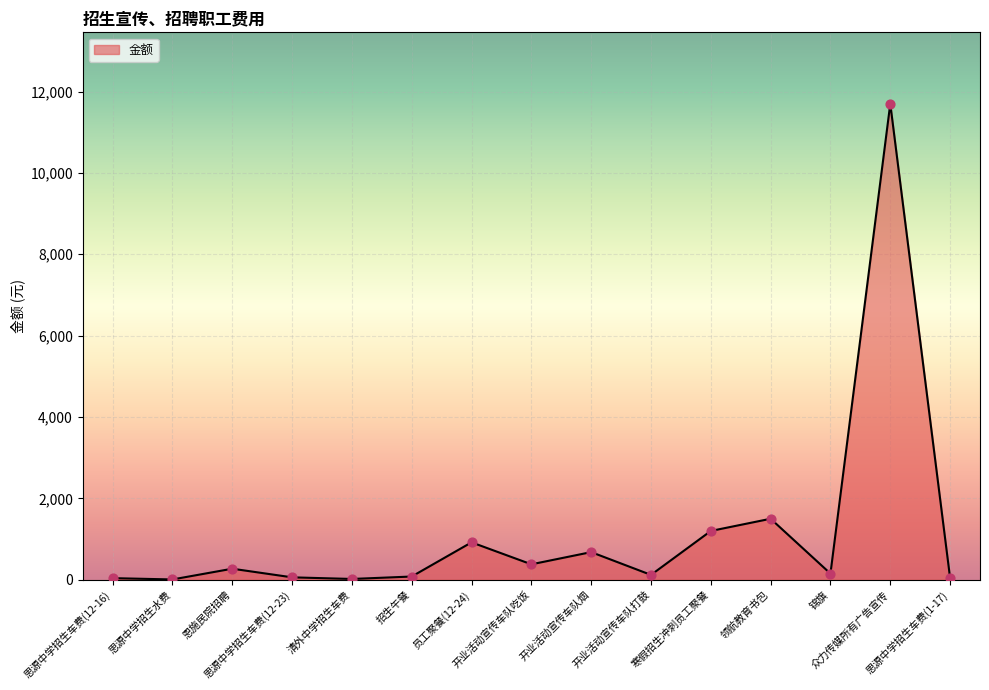

What is the change in value from 寒假招生冲刺员工聚餐 to 锦旗?

-1048